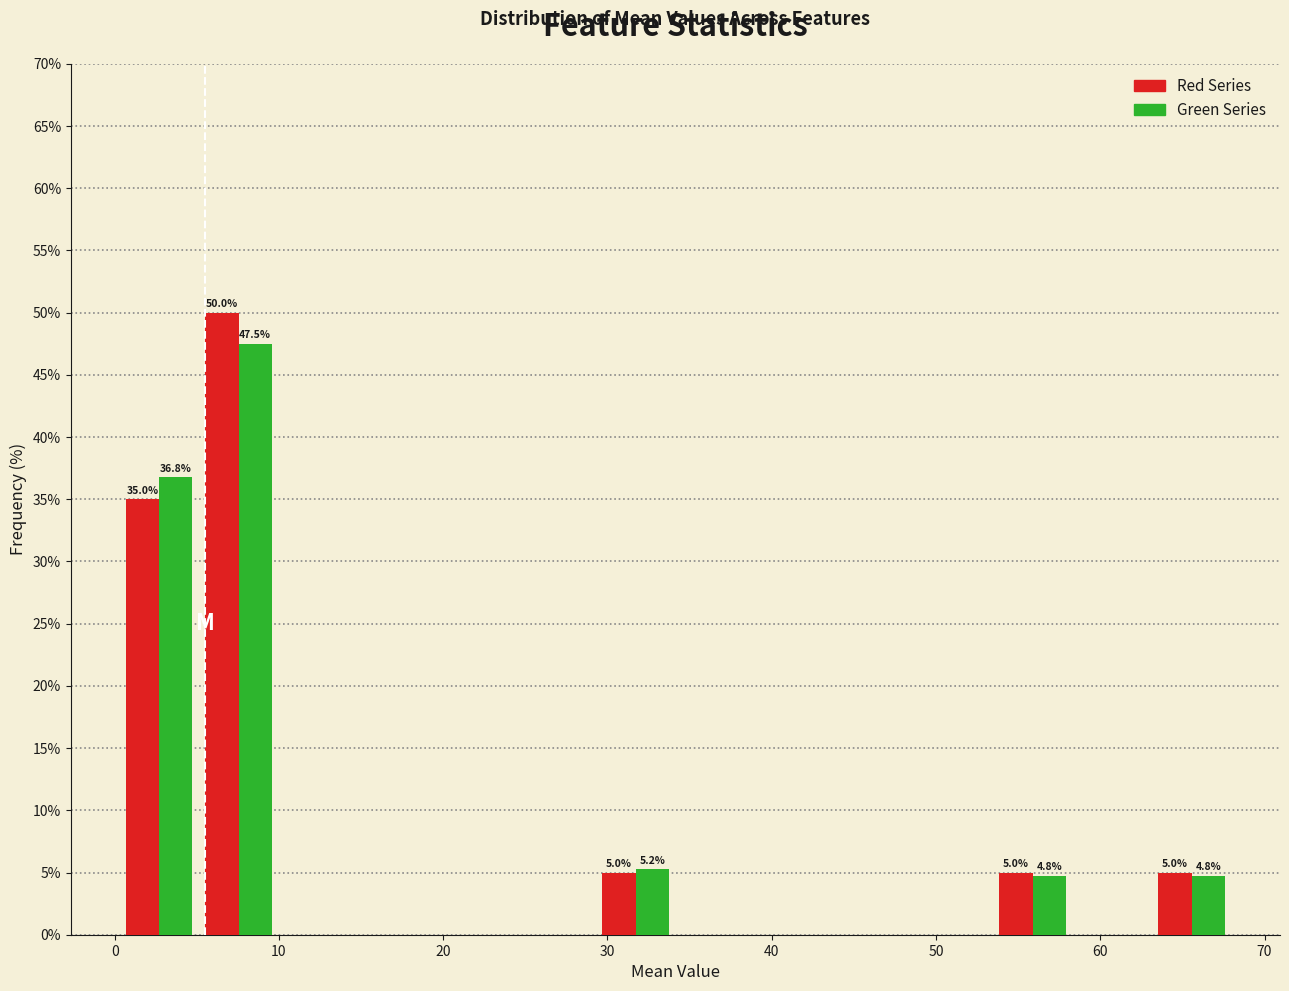

In the Green Series series, which range on the x-axis has the tallest bar?

5 to 10